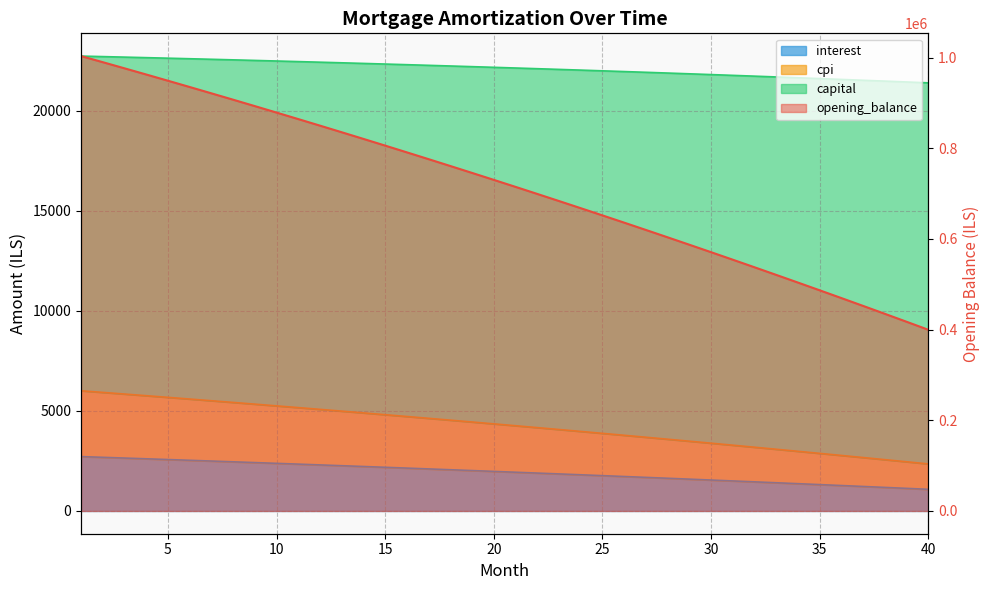

True or false: cpi and interest cross at least once.

False